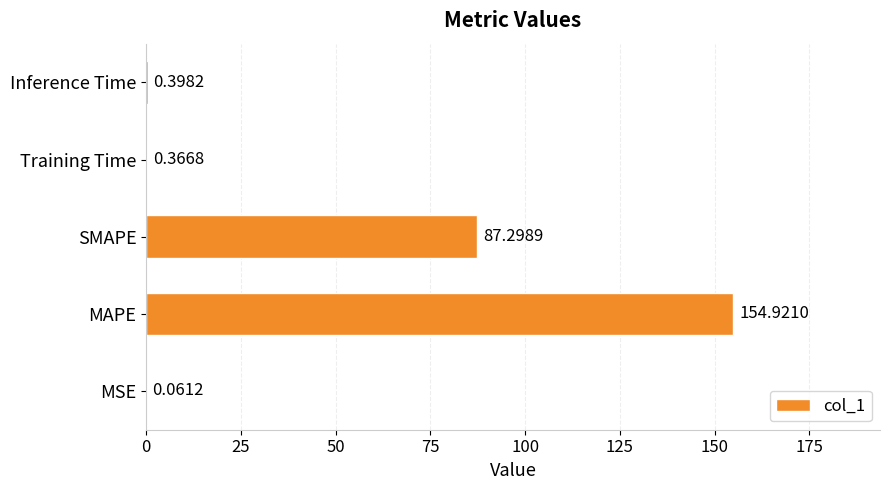

What is the sum of all values?

243.0